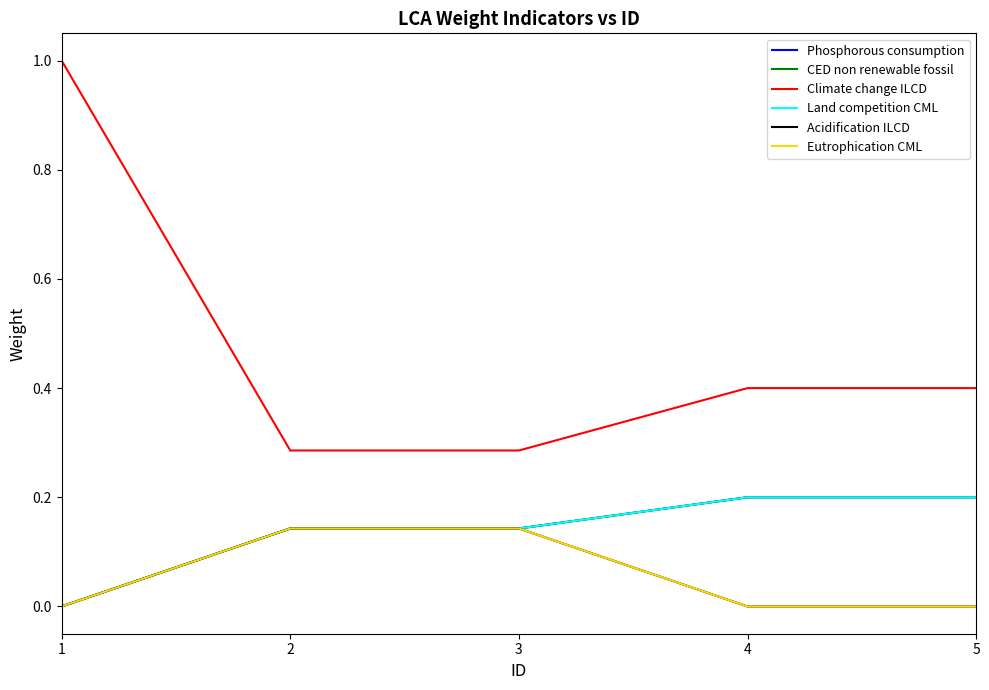

At how many categories does at least one series exceed 0?

5